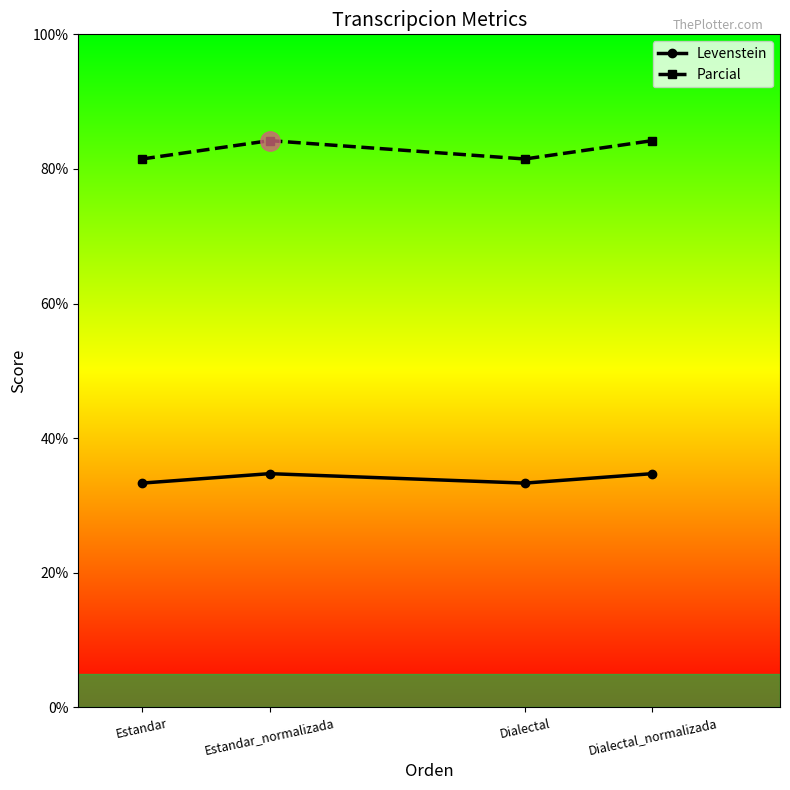

Which series has the widest spread of values?

Parcial